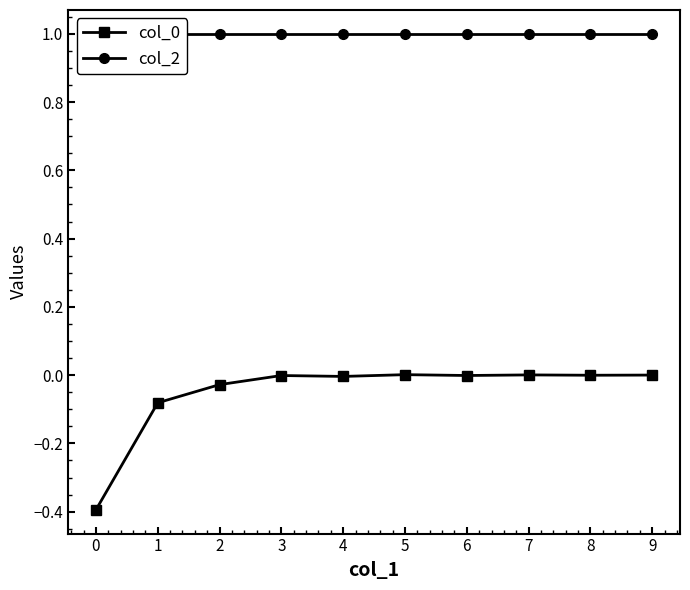

Is it true that col_0 equals -0.0 at 3?

True